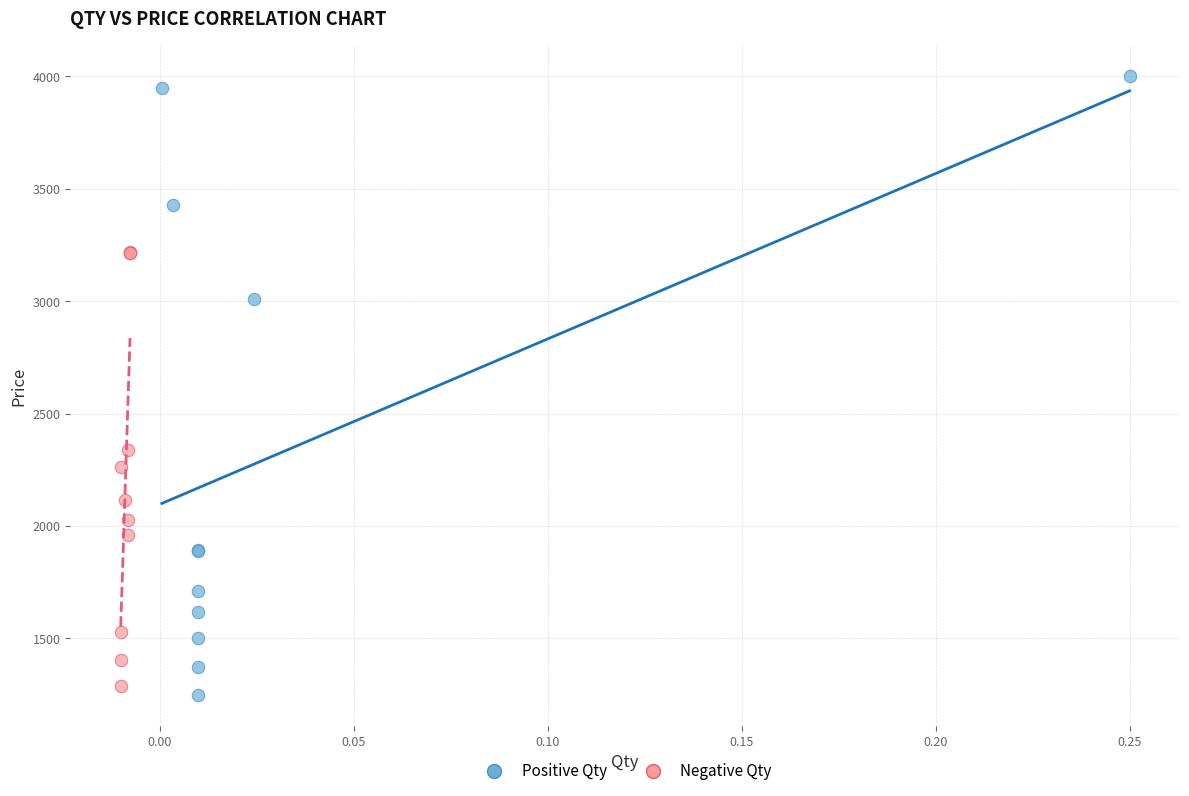

Which series has the largest Y range (max minus min)?

Positive Qty